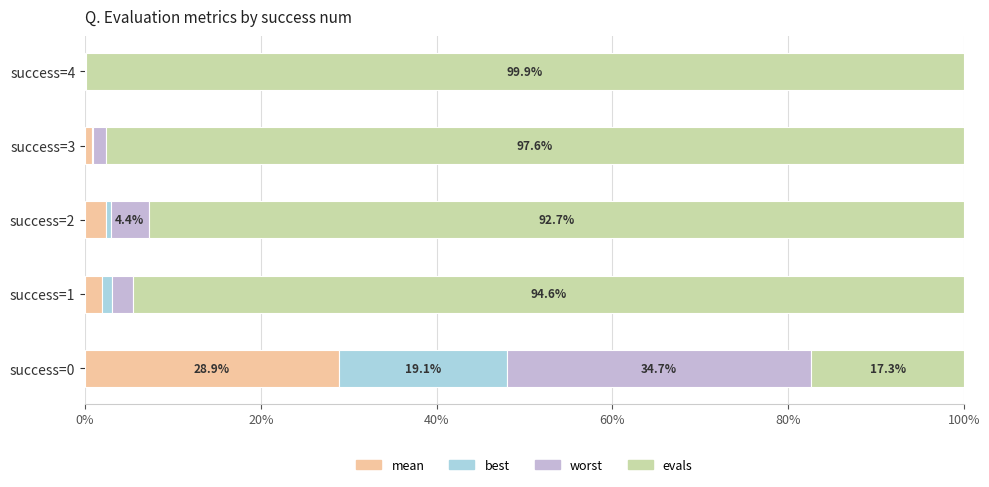

How many series are shown in this chart?

4